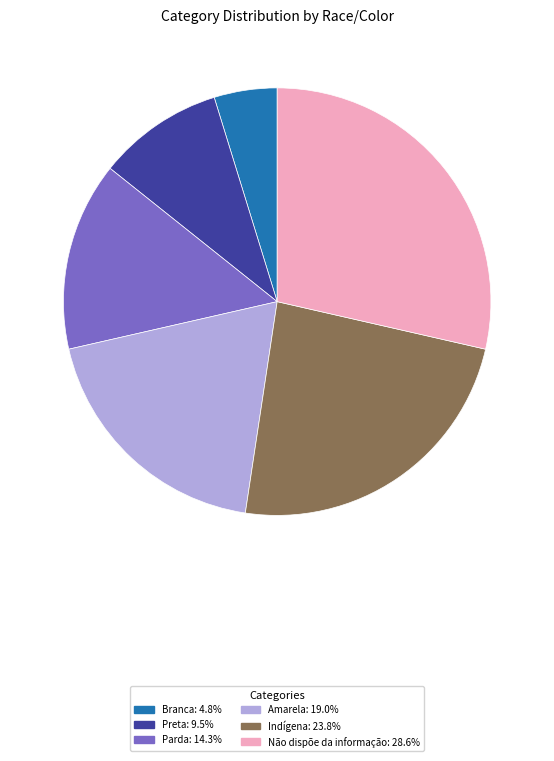

Is the sum of Indígena and Parda greater than half?

No